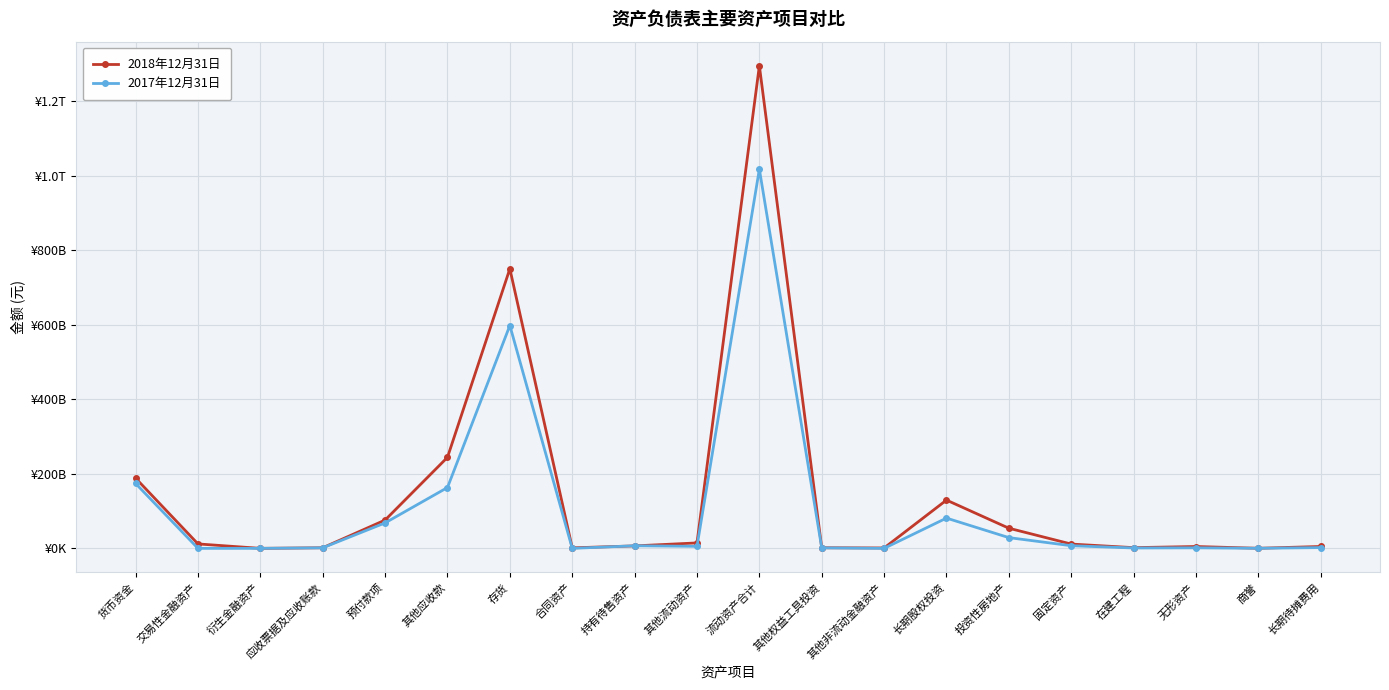

How many interior local peaks does the 2017年12月31日 series have?

5